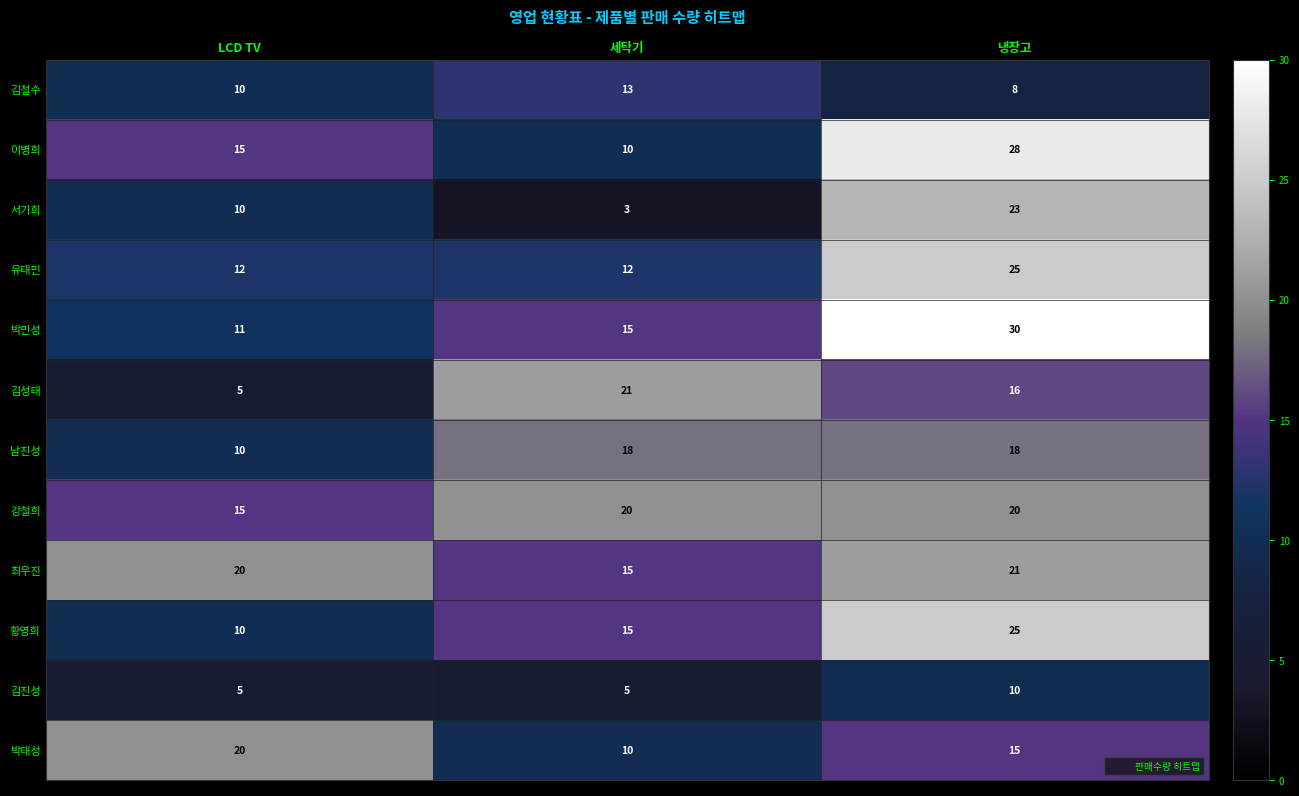

What is the maximum value shown in the chart?

30